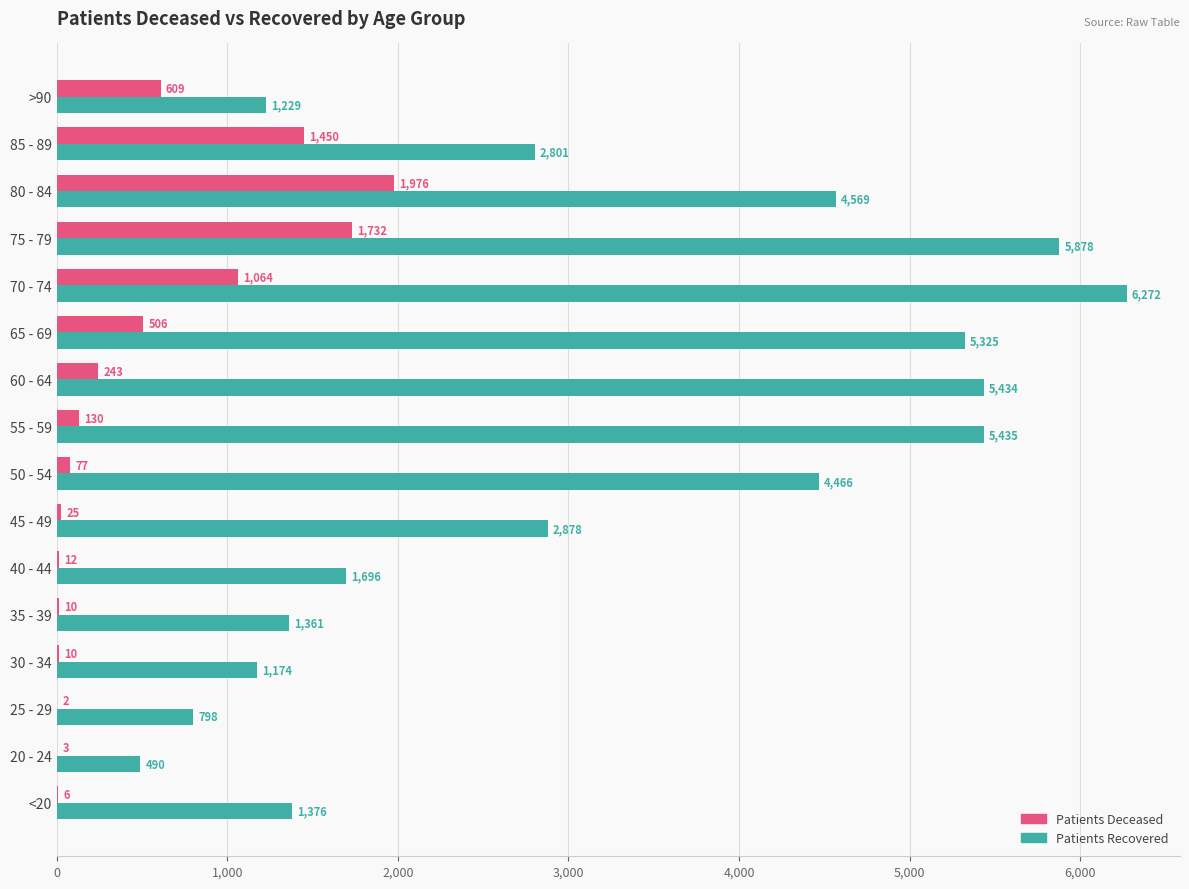

What is the maximum value shown in the chart?

6272